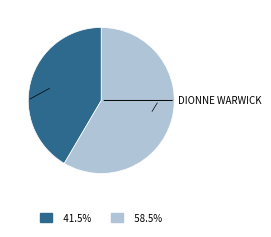

Is there a majority slice in this chart?

Yes